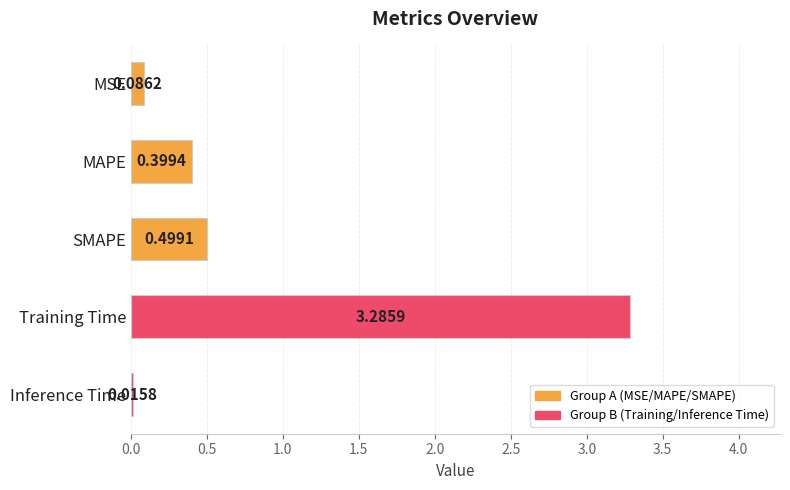

Which has a higher value, MSE or Training Time?

Training Time